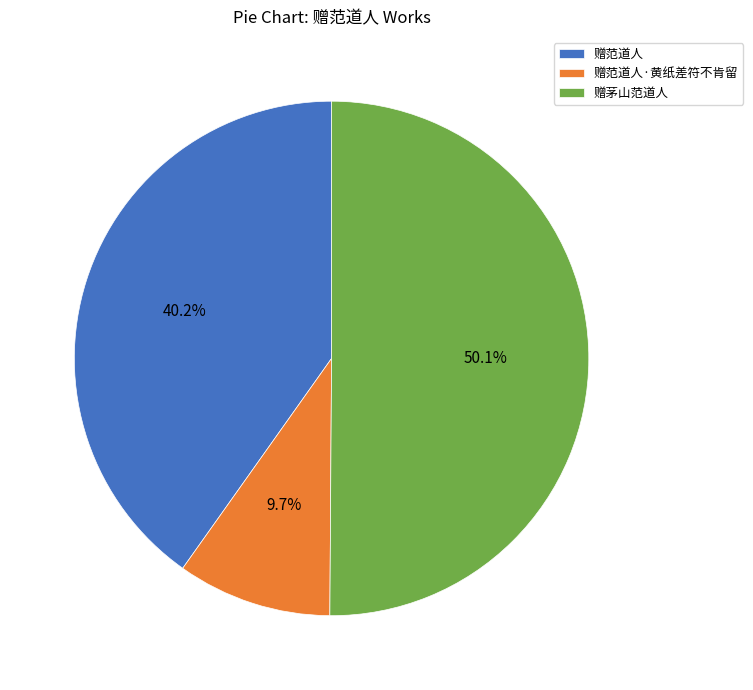

Between 赠茅山范道人 and 赠范道人·黄纸差符不肯留, which is larger?

赠茅山范道人